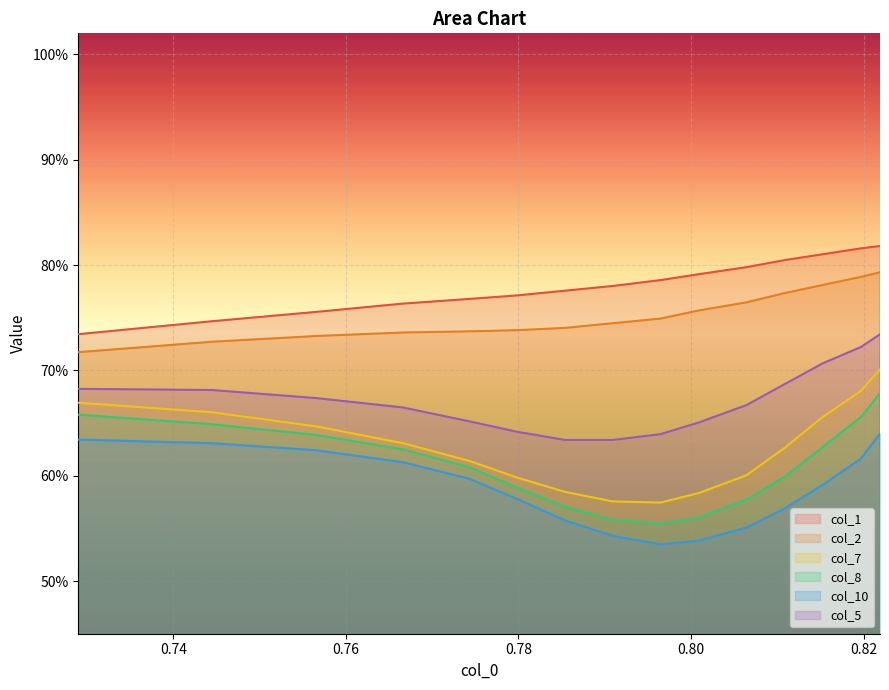

What is the value of the col_1 point at the 15th from the left?

0.8